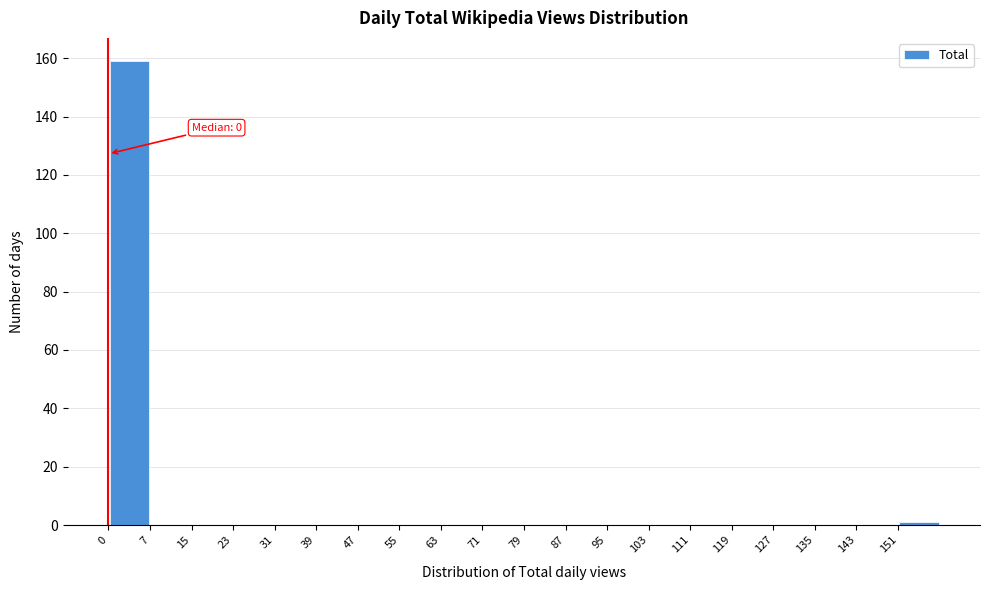

Over which range of the x-axis is the bar tallest?

0 to 8